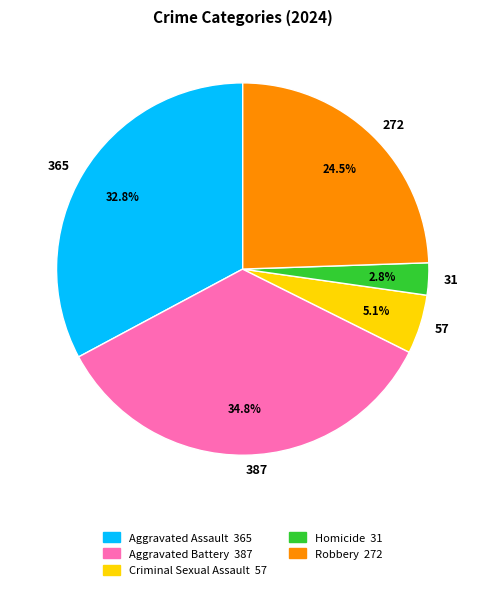

Which slice is the smallest?

31